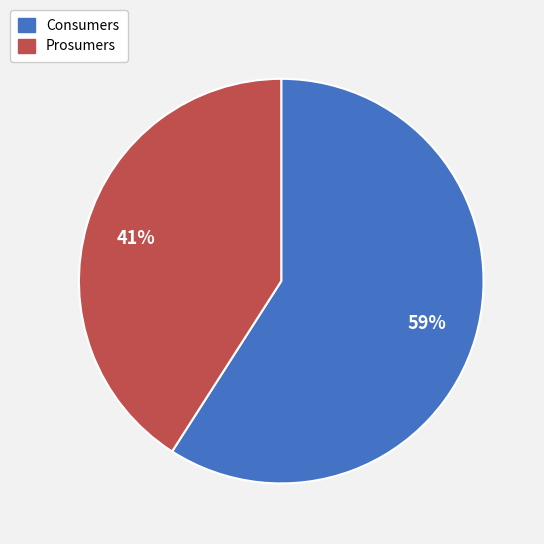

To the nearest percent, what is the average slice percentage?

50%